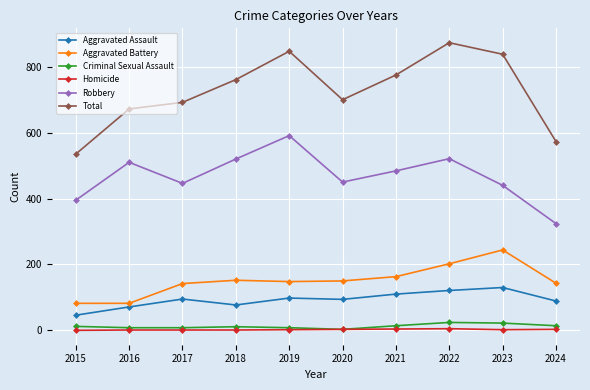

Between 2017 and 2019, which series saw the biggest shift?

Total